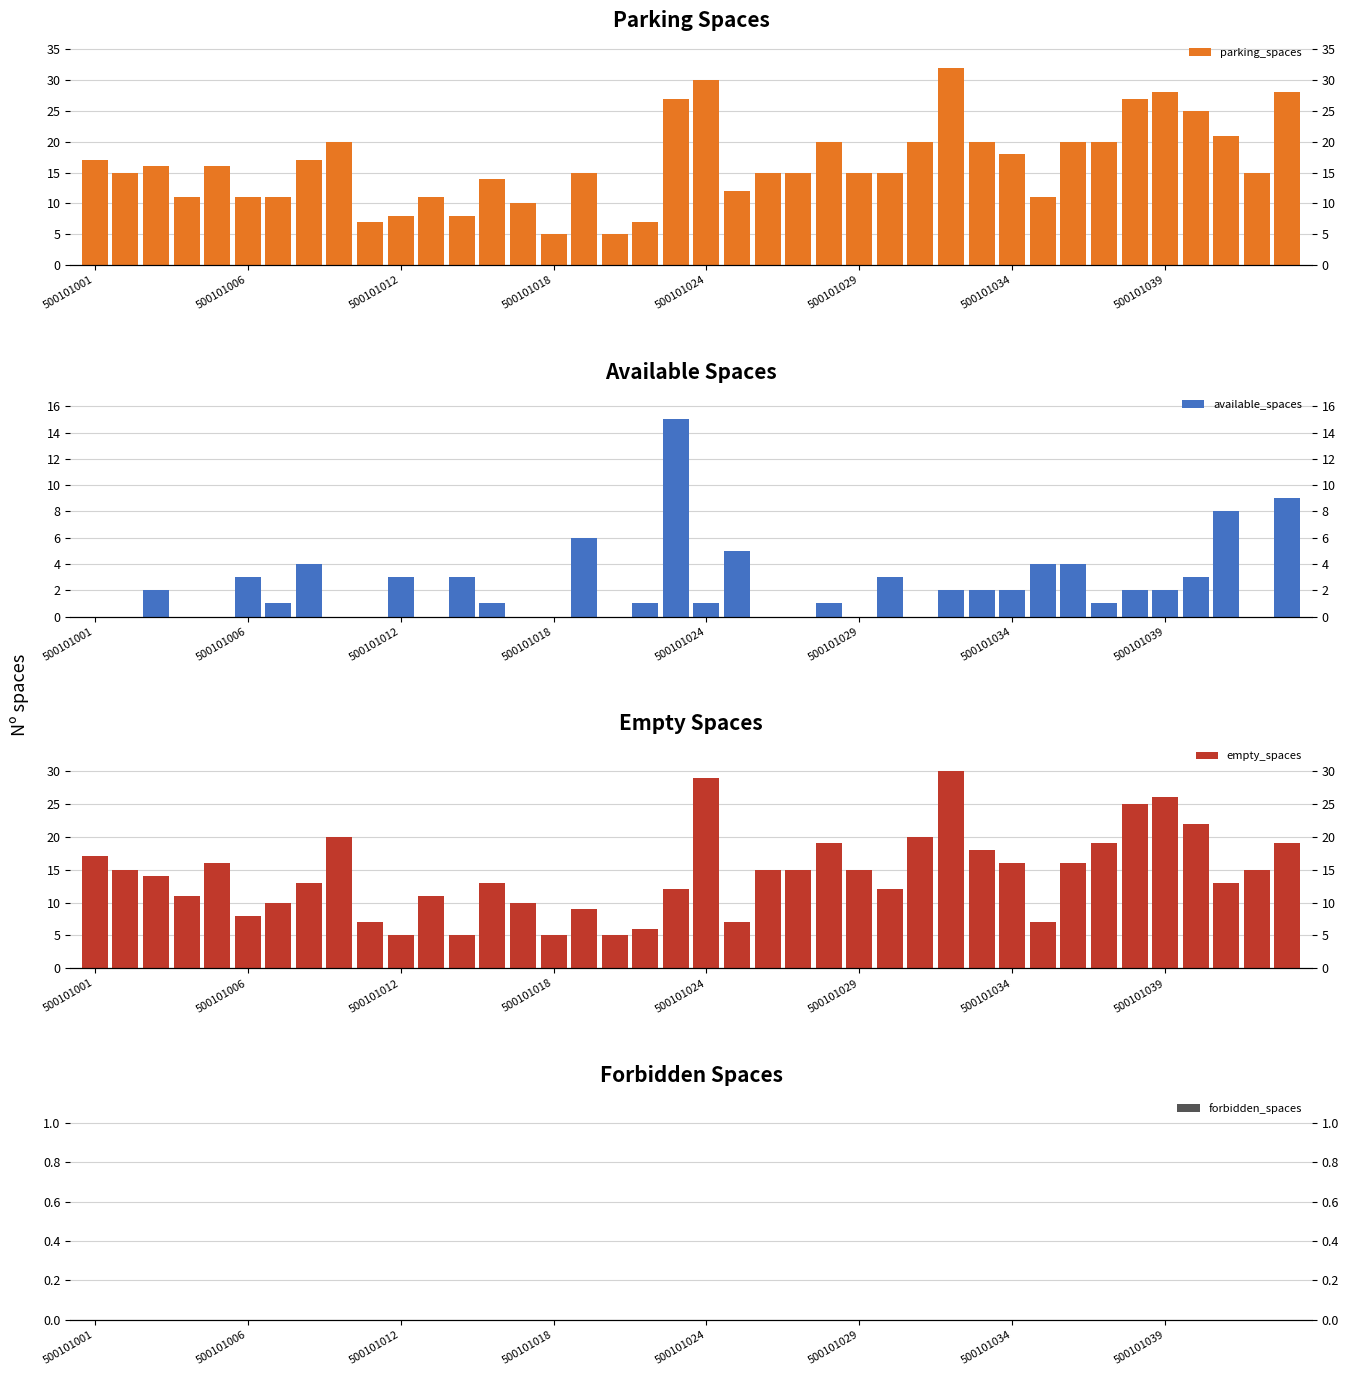

Reading left to right, list all the values displayed in this chart.

parking_spaces: 17	15	16	11	16	11	11	17	20	7	8	11	8	14	10	5	15	5	7	27	30	12	15	15	20	15	15	20	32	20	18	11	20	20	27	28	25	21	15	28
available_spaces: 0	0	2	0	0	3	1	4	0	0	3	0	3	1	0	0	6	0	1	15	1	5	0	0	1	0	3	0	2	2	2	4	4	1	2	2	3	8	0	9
empty_spaces: 17	15	14	11	16	8	10	13	20	7	5	11	5	13	10	5	9	5	6	12	29	7	15	15	19	15	12	20	30	18	16	7	16	19	25	26	22	13	15	19
forbidden_spaces: 0	0	0	0	0	0	0	0	0	0	0	0	0	0	0	0	0	0	0	0	0	0	0	0	0	0	0	0	0	0	0	0	0	0	0	0	0	0	0	0